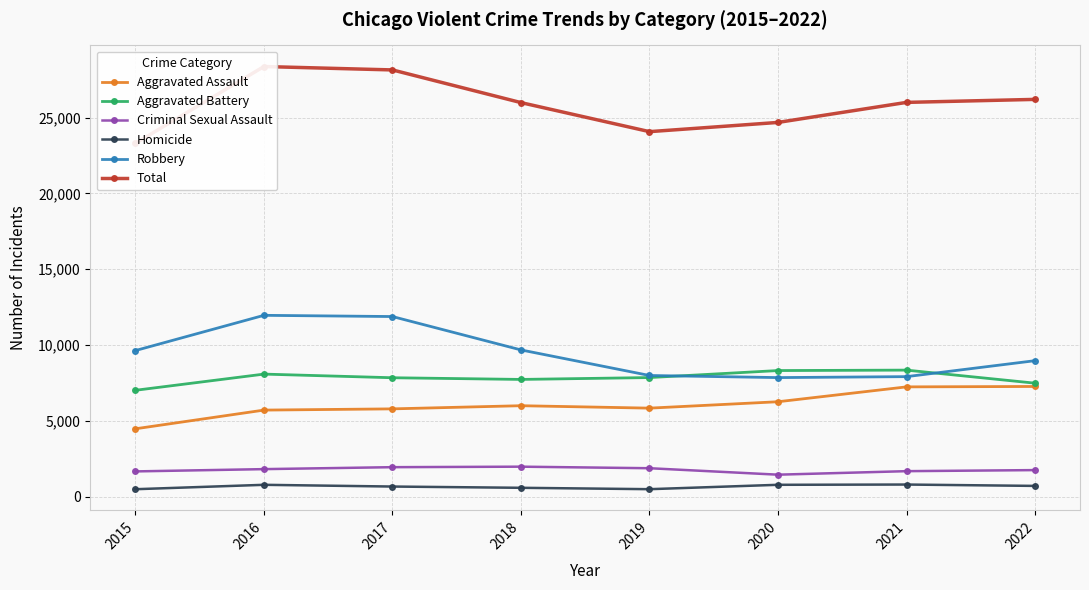

Where is Criminal Sexual Assault nearest to the value 1718?

2021